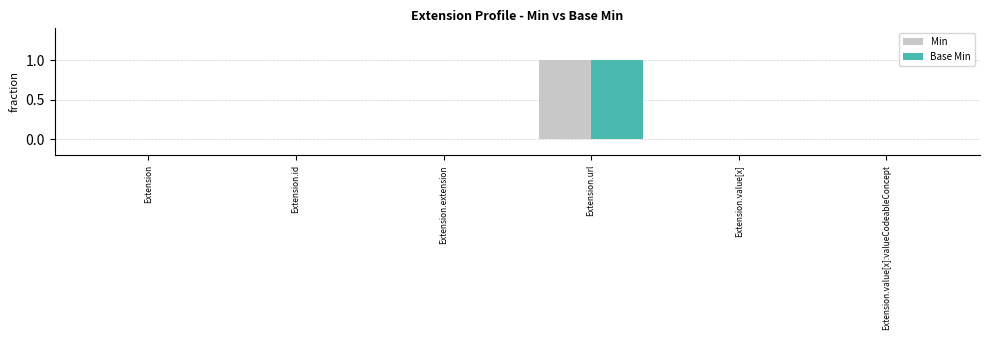

The value of Base Min at Extension is 1. True or false?

False